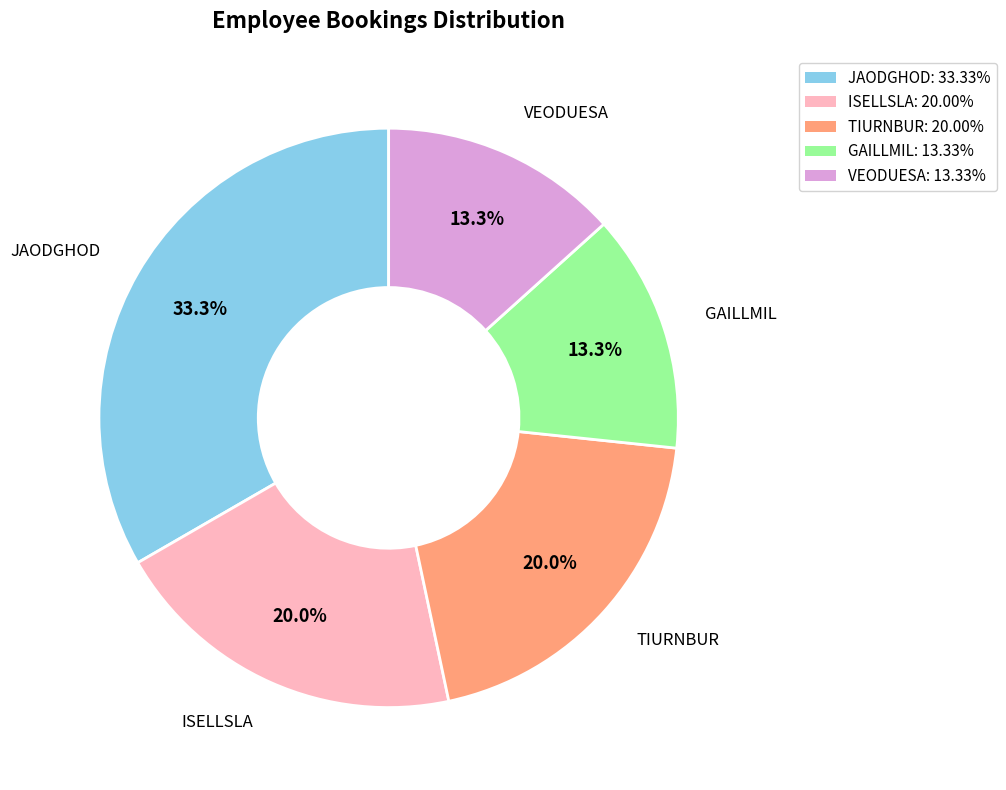

Is it true that ISELLSLA is 20% of the pie?

True